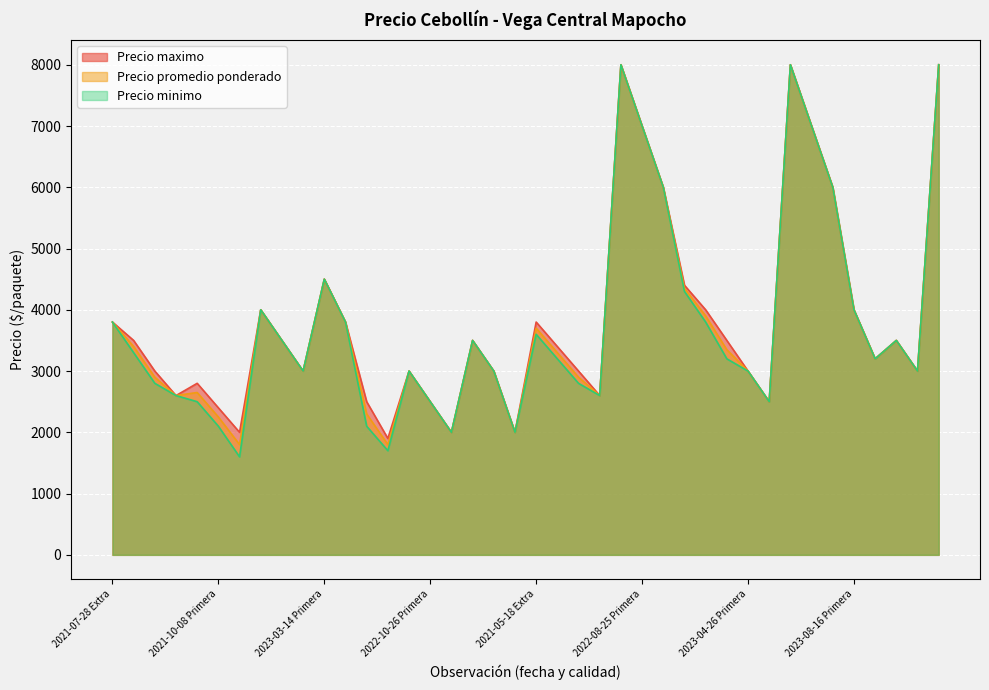

Which series has the widest spread of values?

Precio minimo